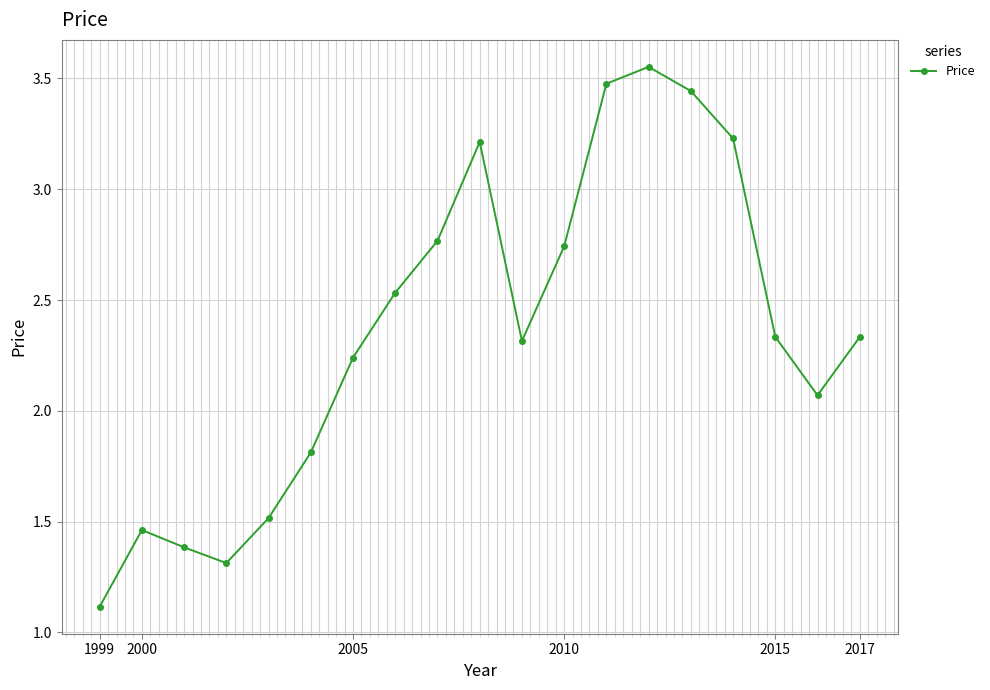

How many points are higher than both their immediate neighbors (excluding endpoints)?

3